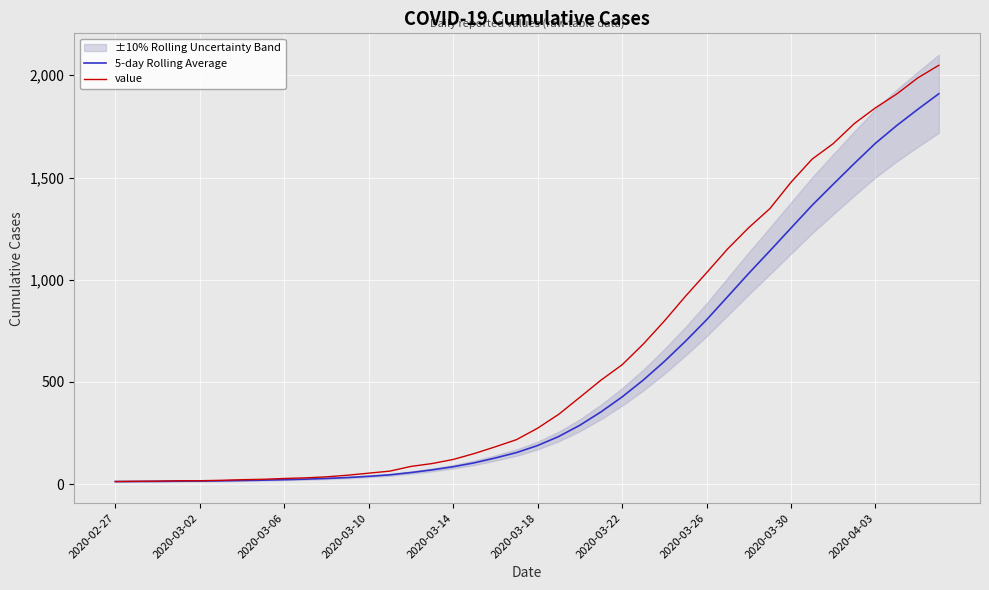

Does the chart display data point markers on the line(s)?

No